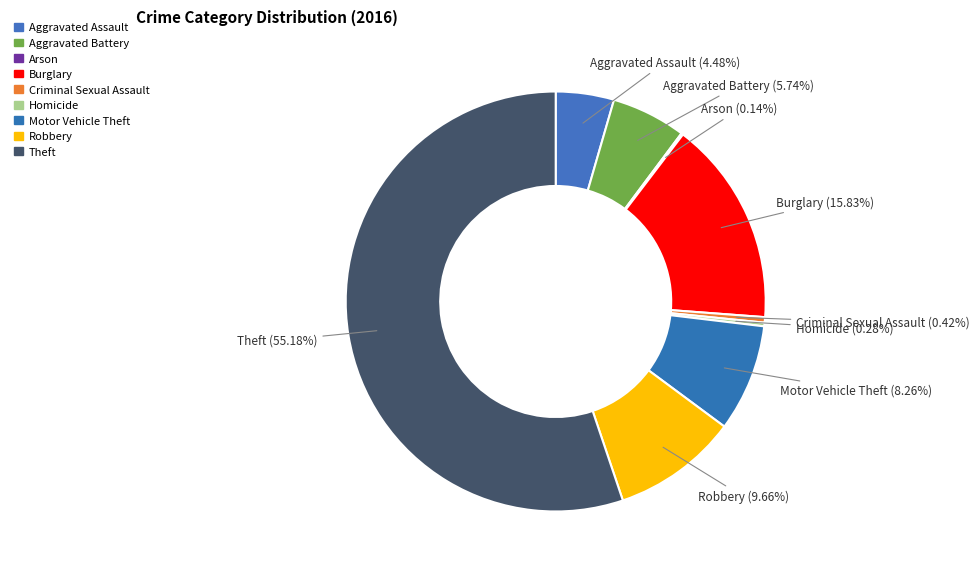

How many slices are in this pie chart?

9